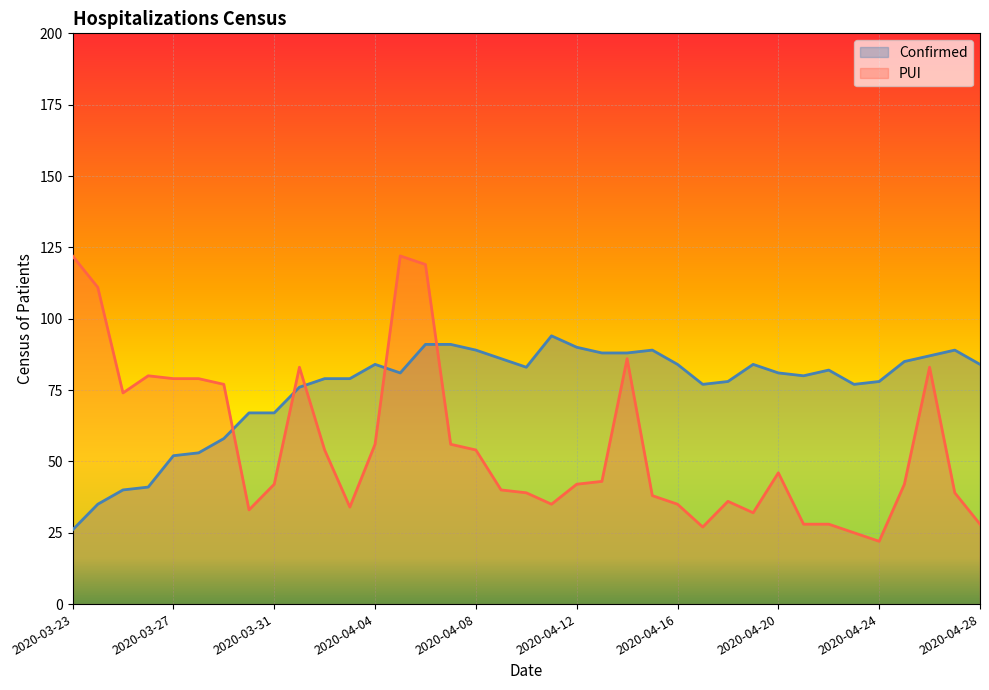

True or false: PUI has more than 0 interior local peaks.

True